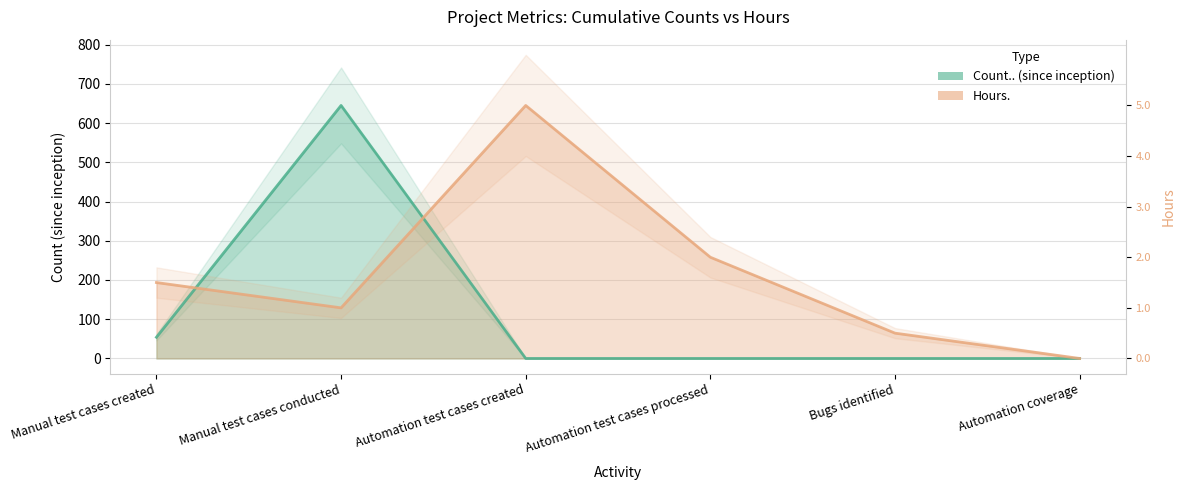

How many categories are shown in the chart?

6